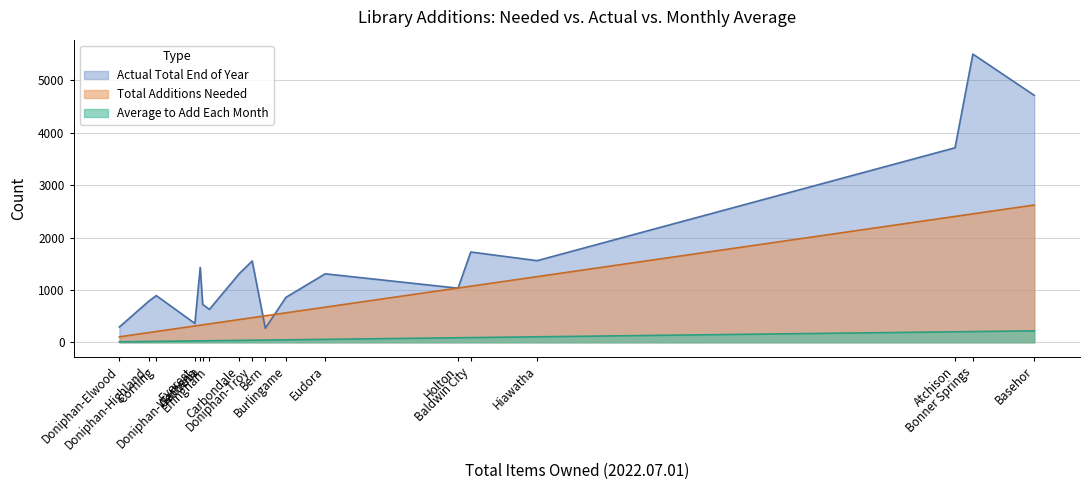

Is the value of Average to Add Each Month at Doniphan-Elwood greater than the value of Total Additions Needed at Atchison?

No